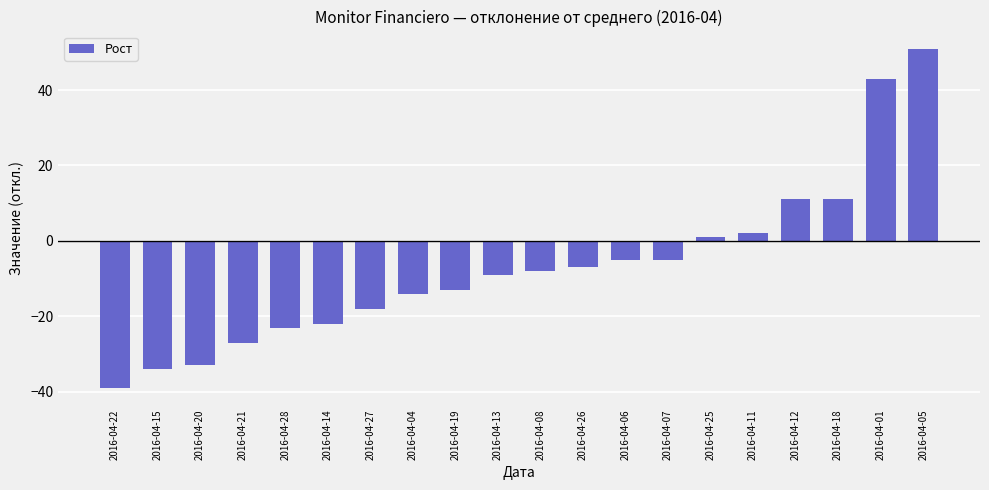

True or false: the data shows -7 at 2016-04-26.

True